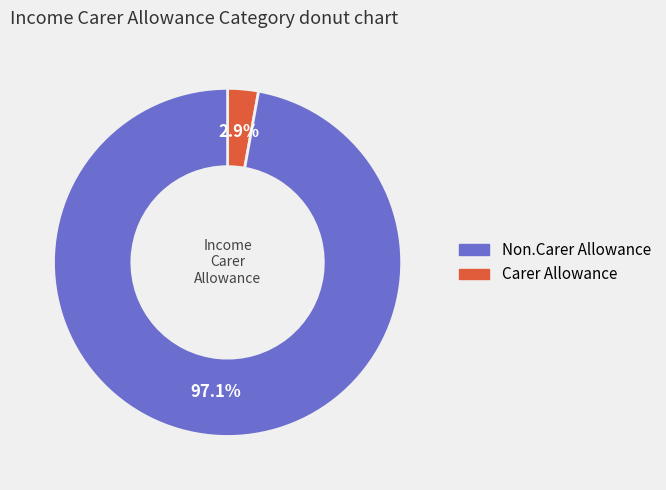

Does any single category account for the majority?

Yes